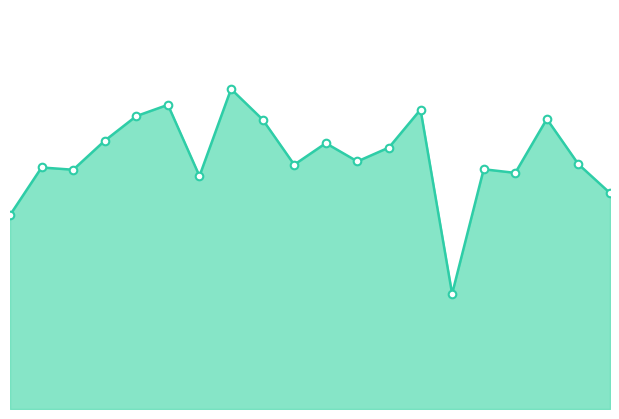

Does the chart have visible grid lines?

No